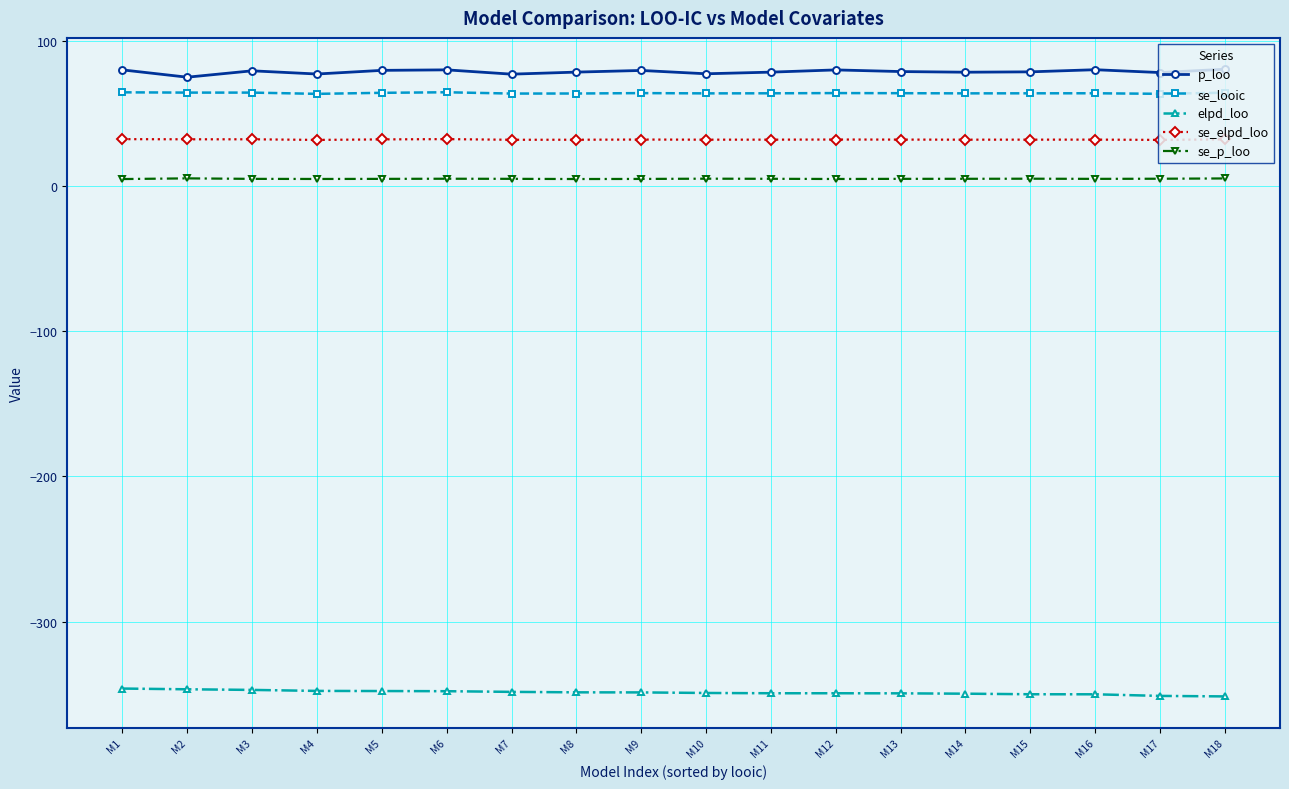

How many lines are shown in the chart?

5